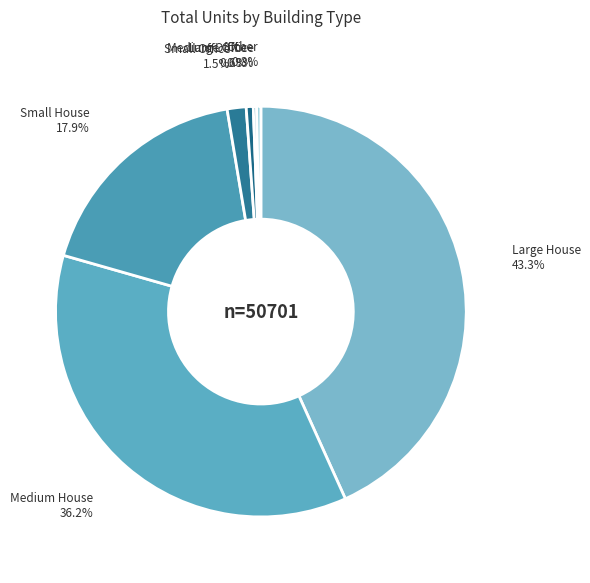

Do Other and Medium House together represent more than half of the pie?

No